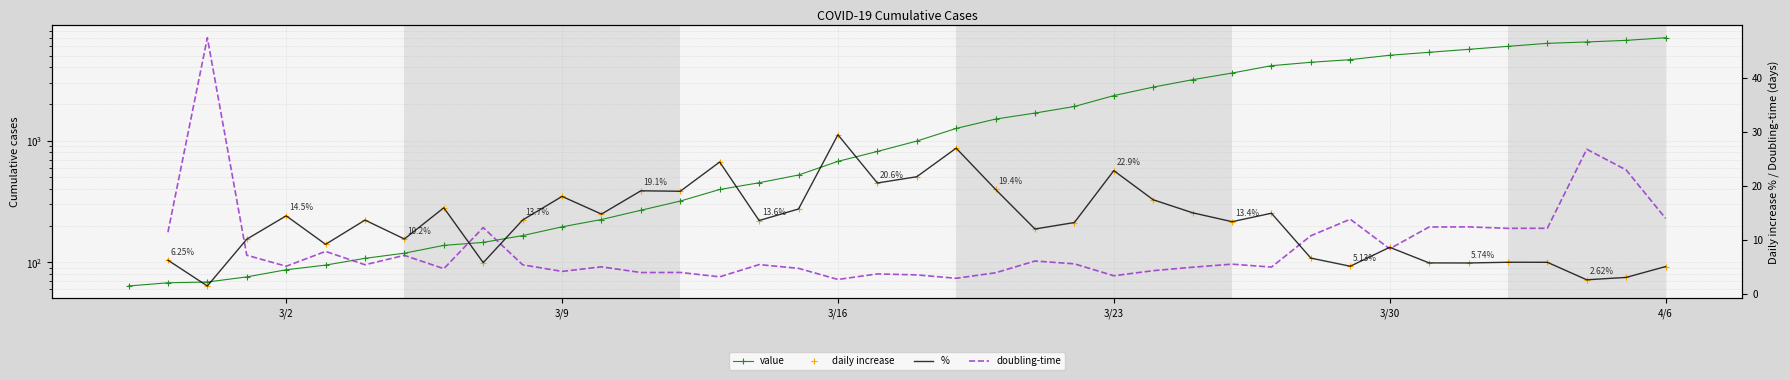

Where is the data nearest to the value 3533?

2020-03-26